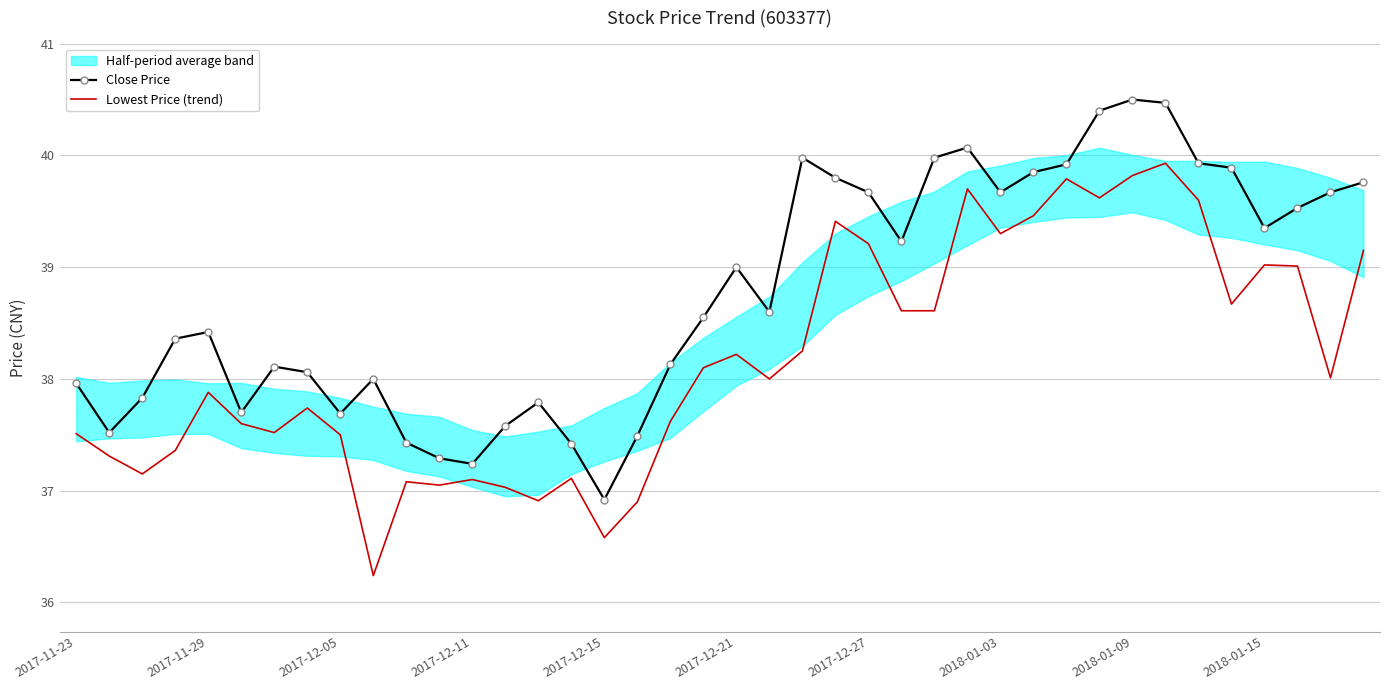

List the series in order of their peak value, lowest first.

Lowest Price (trend), Close Price